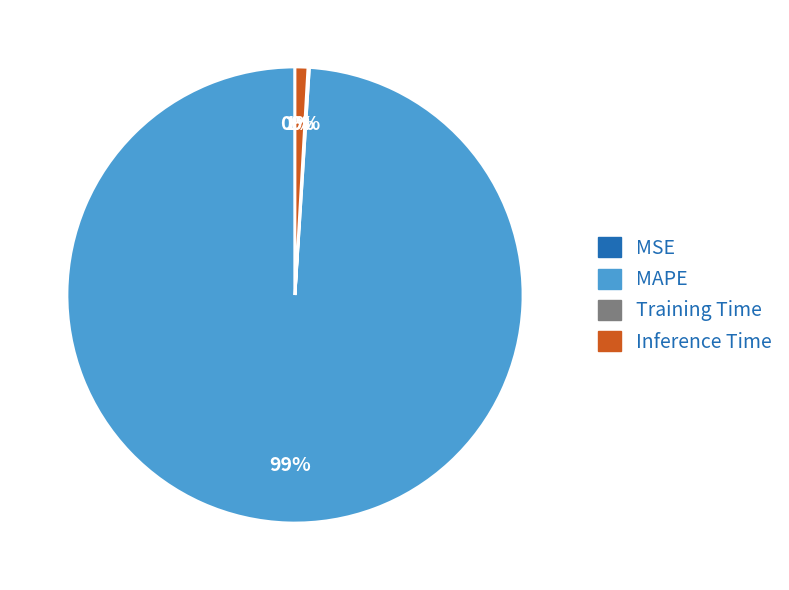

True or false: Inference Time accounts for 1% of the total.

True